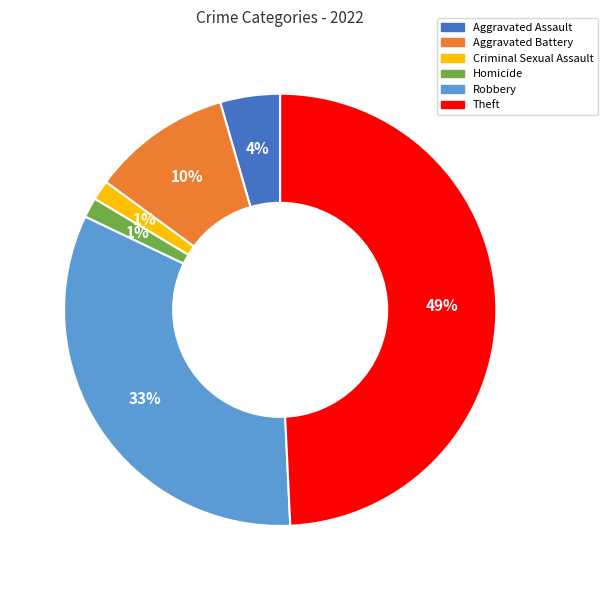

Does any single category account for the majority?

No